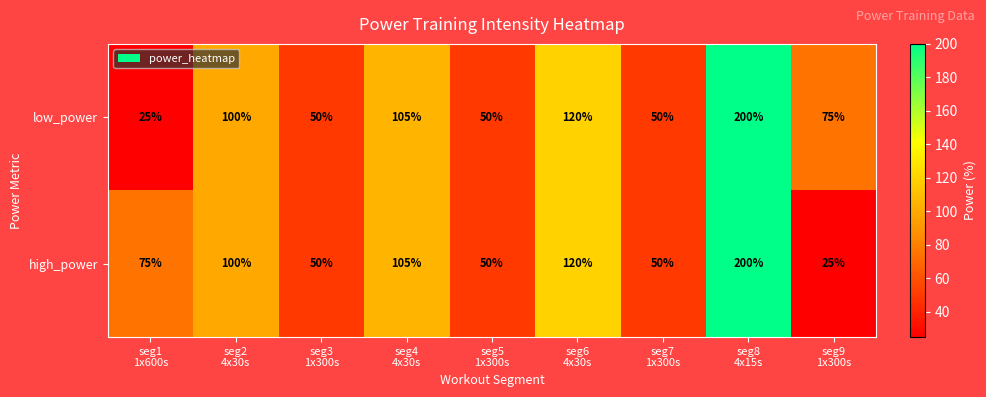

What is the difference between the maximum and minimum values in the high_power series?

175